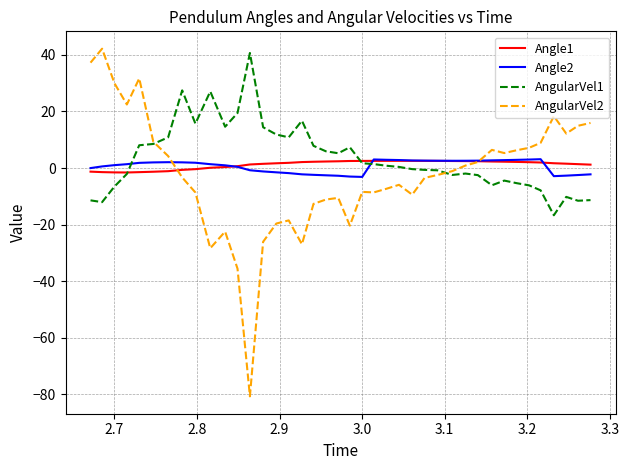

How many intersections are there between Angle1 and AngularVel2?

2